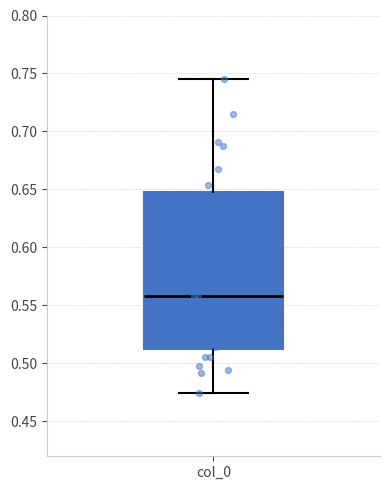

Read this box plot against the y-axis: the position of the median line, the range covered by the box, and the ends of both whiskers. The values are not printed on the chart, so give them approximately, as read against the axis.

median 0.560, box 0.510 to 0.650, whiskers 0.475 to 0.745